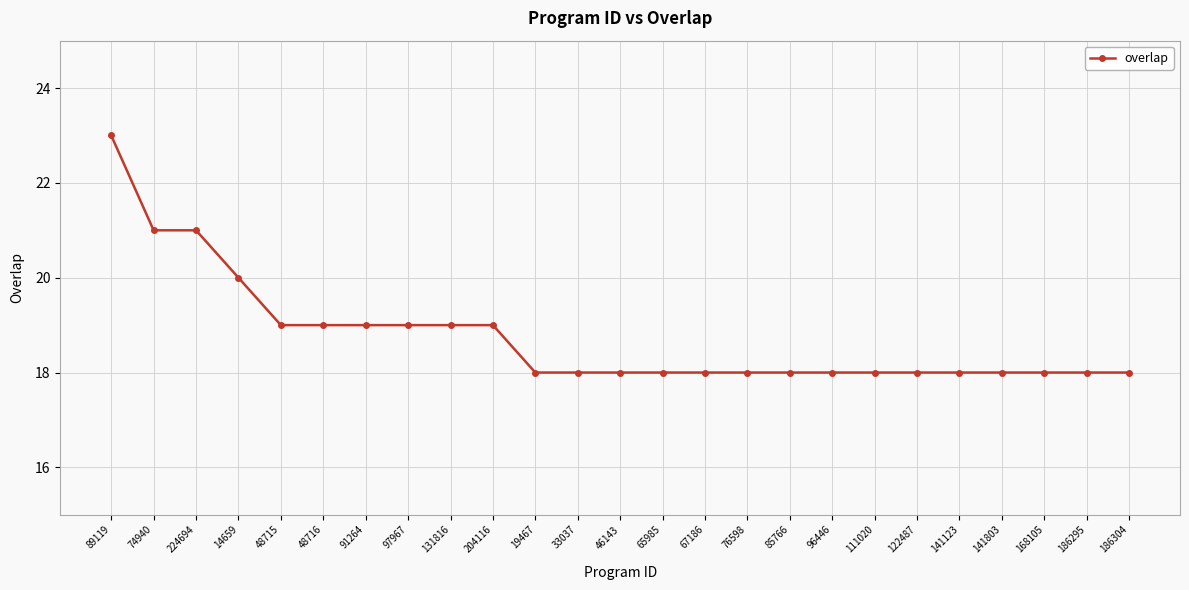

Is it true that the value at 91264 is 8?

False